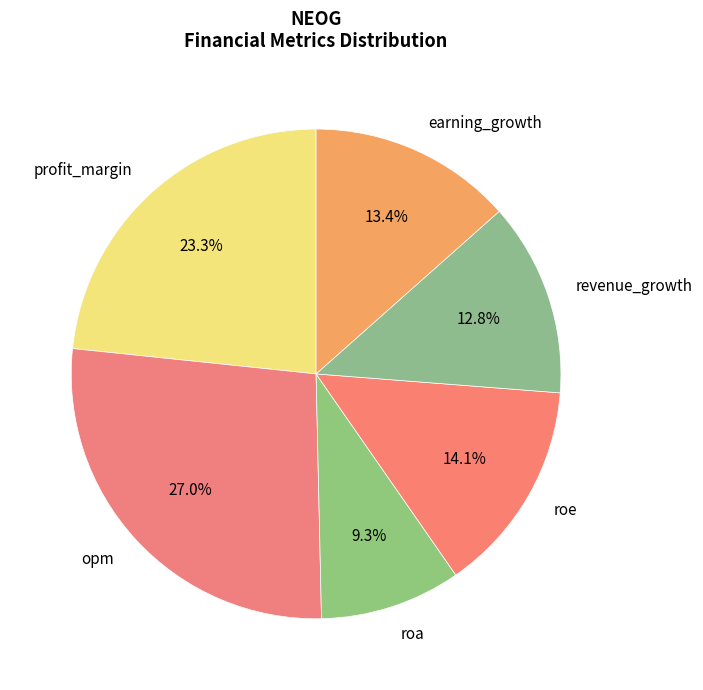

Count the number of slices in the pie.

6